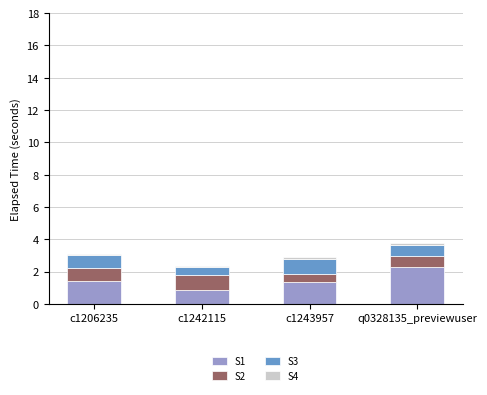

The value of S1 at c1206235 is 0.6. True or false?

False